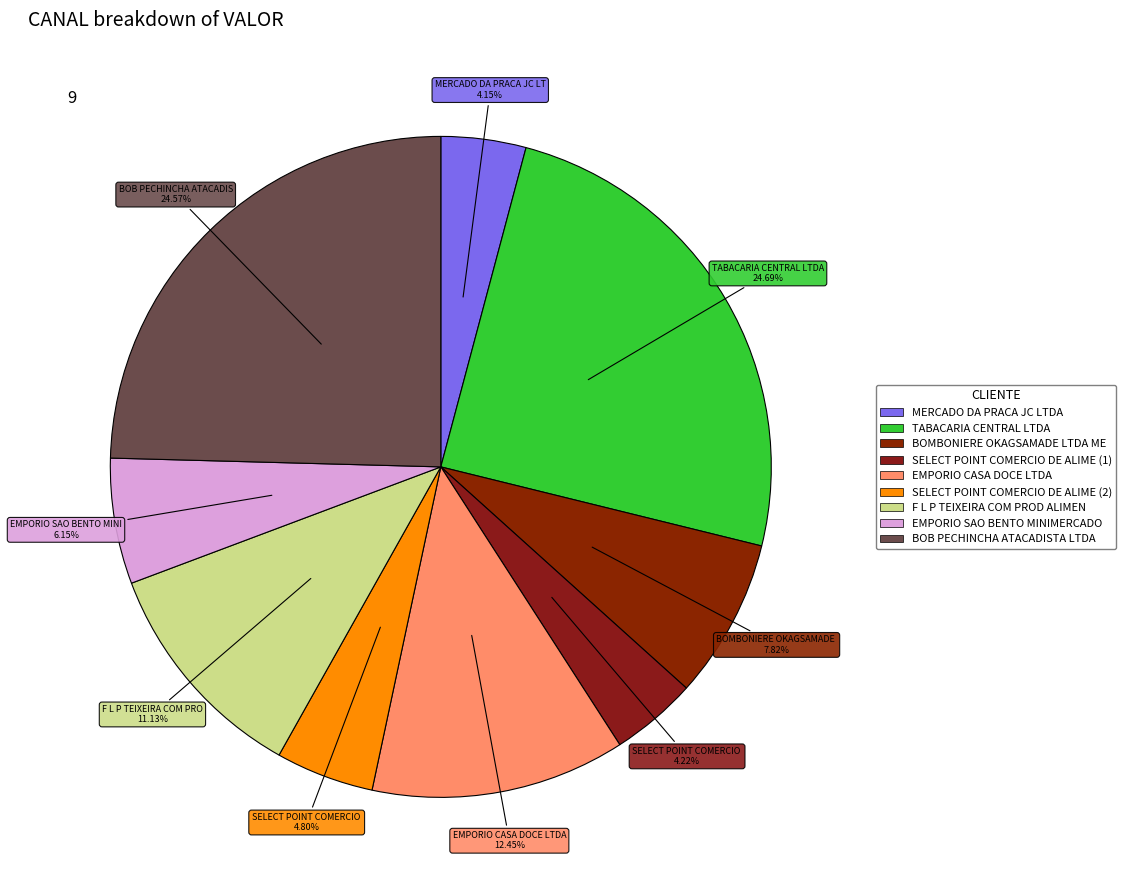

To the nearest percent, what is the difference between the largest and smallest slice percentages?

21%